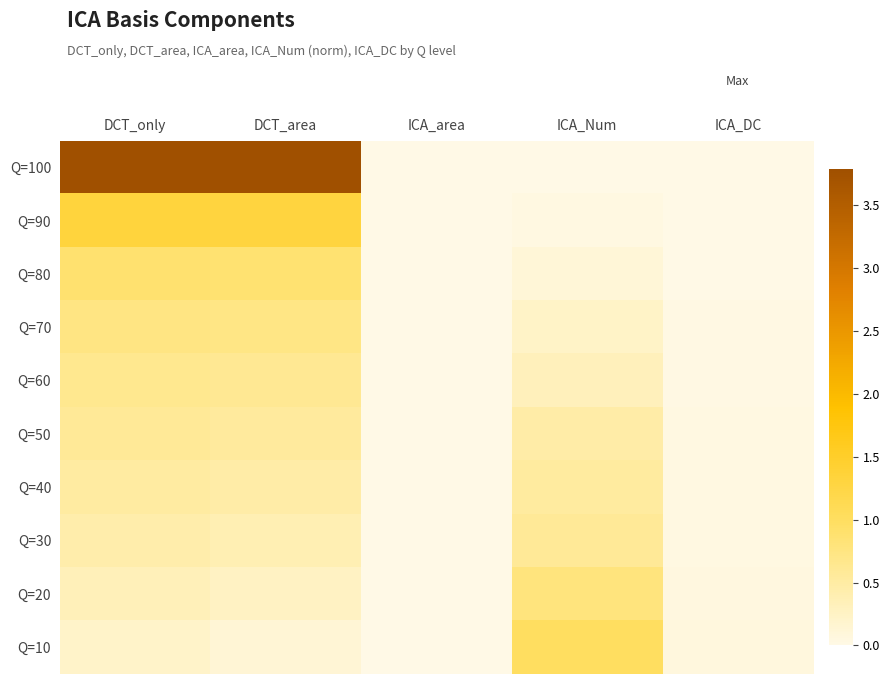

How many data points does each series have?

5